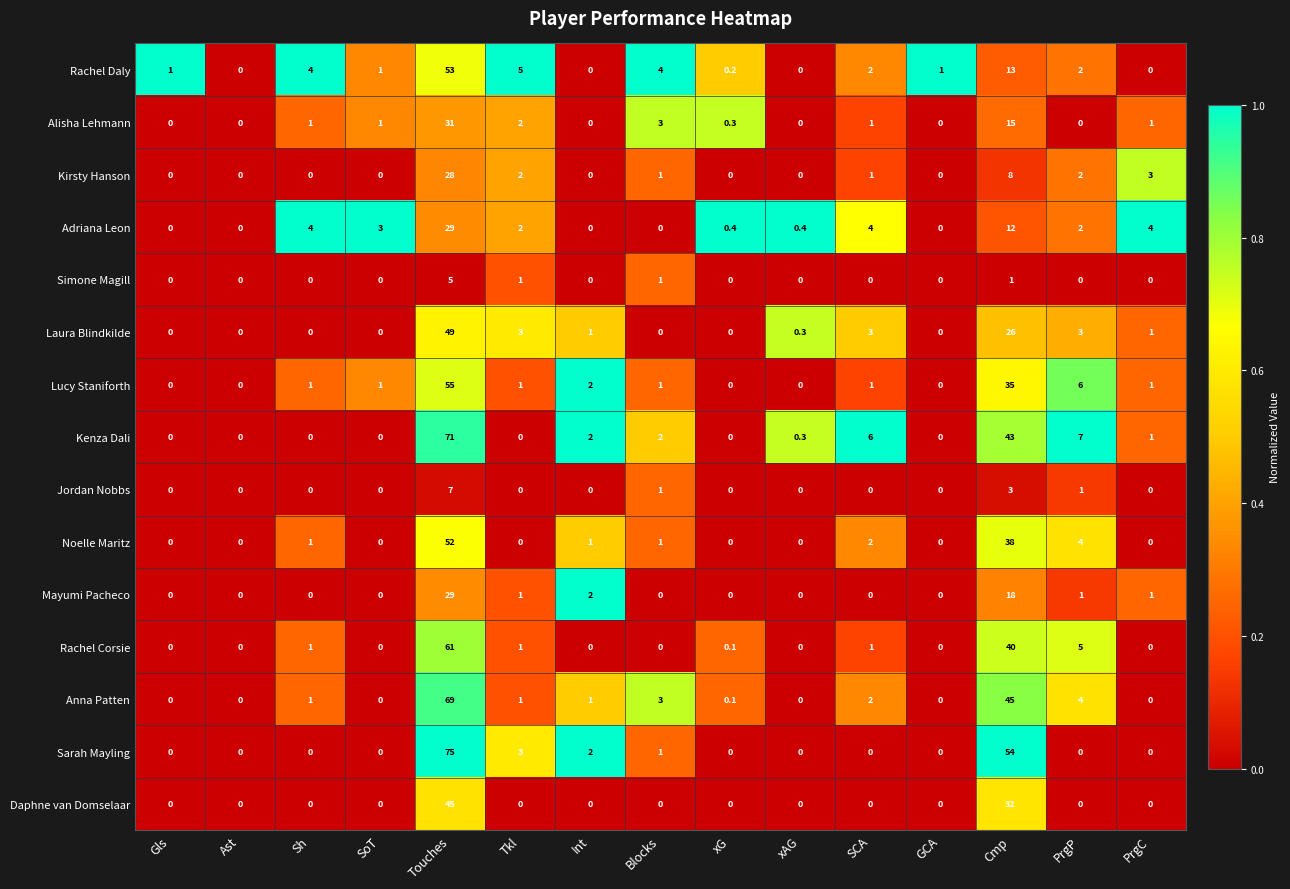

What is the sum of all Sarah Mayling values?

135.0